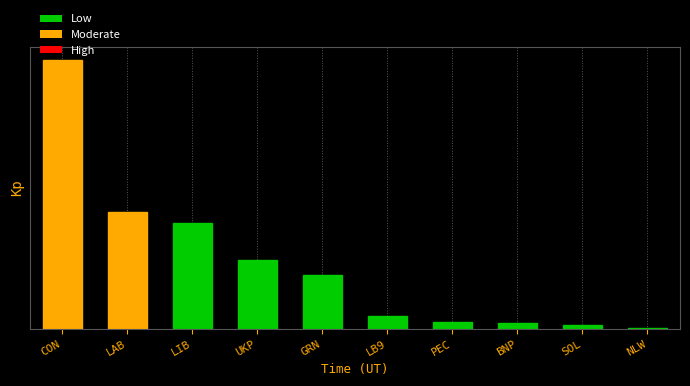

What is the label of the 9th bar from the left?

SOL